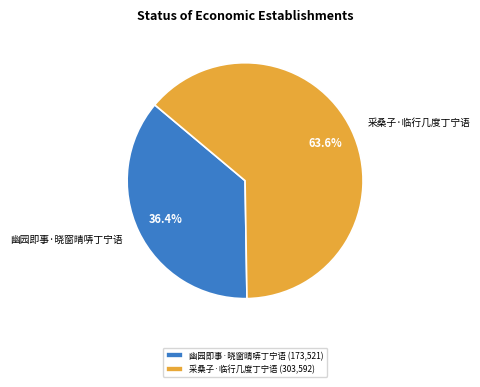

Rank the categories by value from highest to lowest.

采桑子·临行几度丁宁语, 幽园即事·晓窗晴哢丁宁语